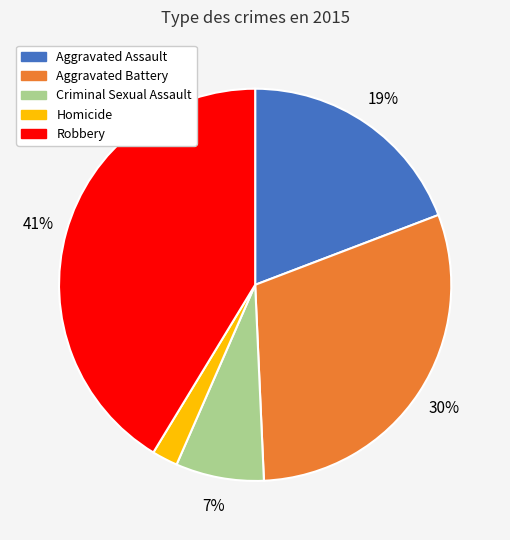

Between Robbery and Criminal Sexual Assault, which is larger?

Robbery